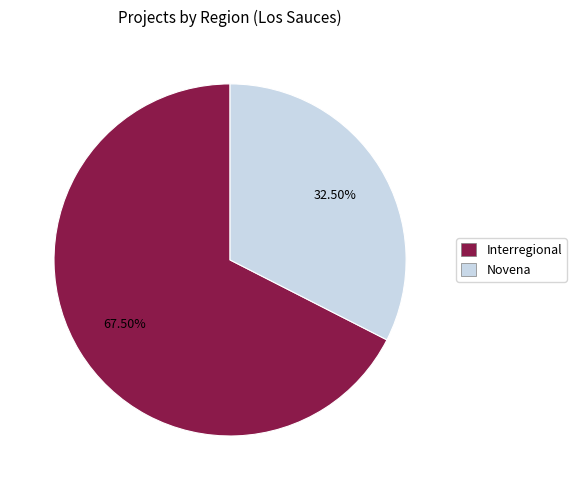

What is the majority slice?

Interregional